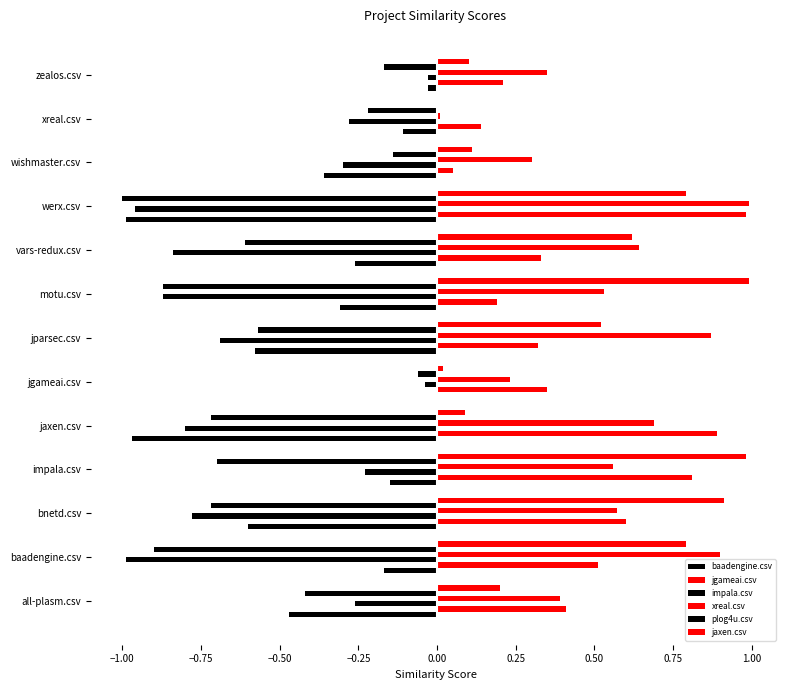

Count the number of categories in the chart.

13